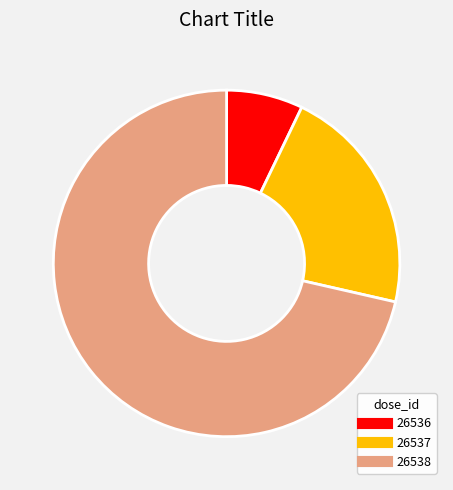

Is there a majority slice in this chart?

Yes